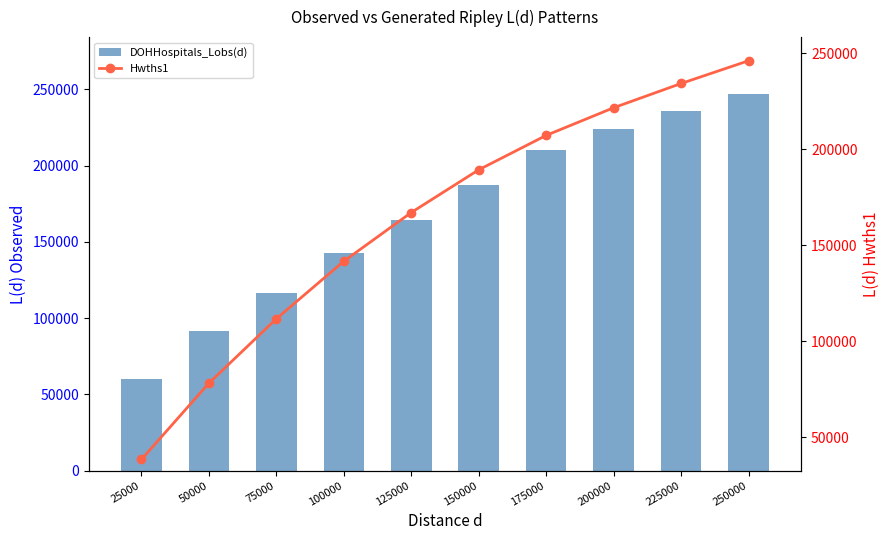

What is the difference between the Hwths1 values at 225000 and 75000?

122502.5